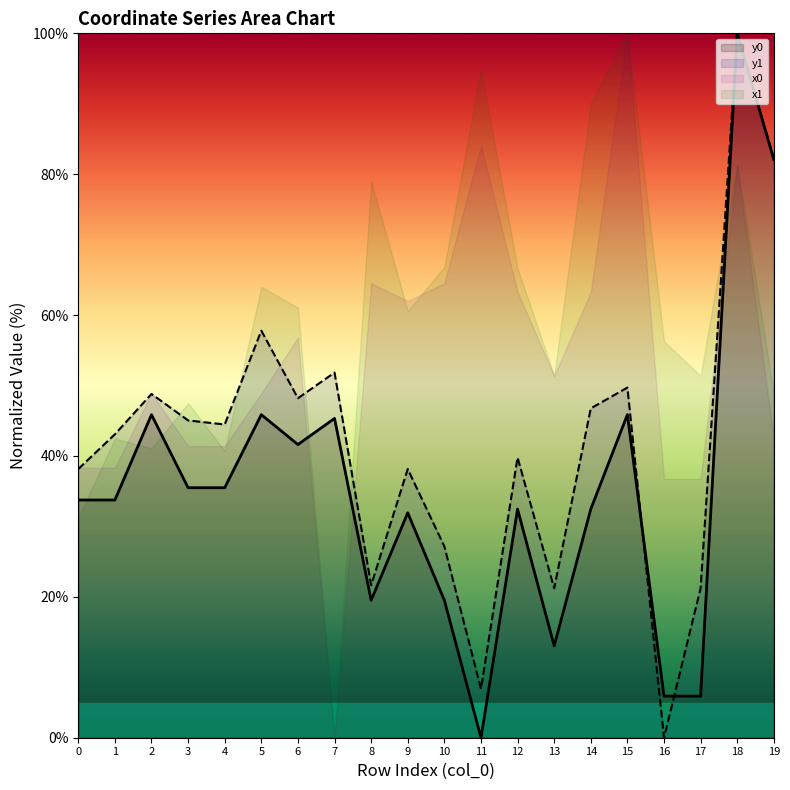

Which category has the lowest value in the y0 series?

11